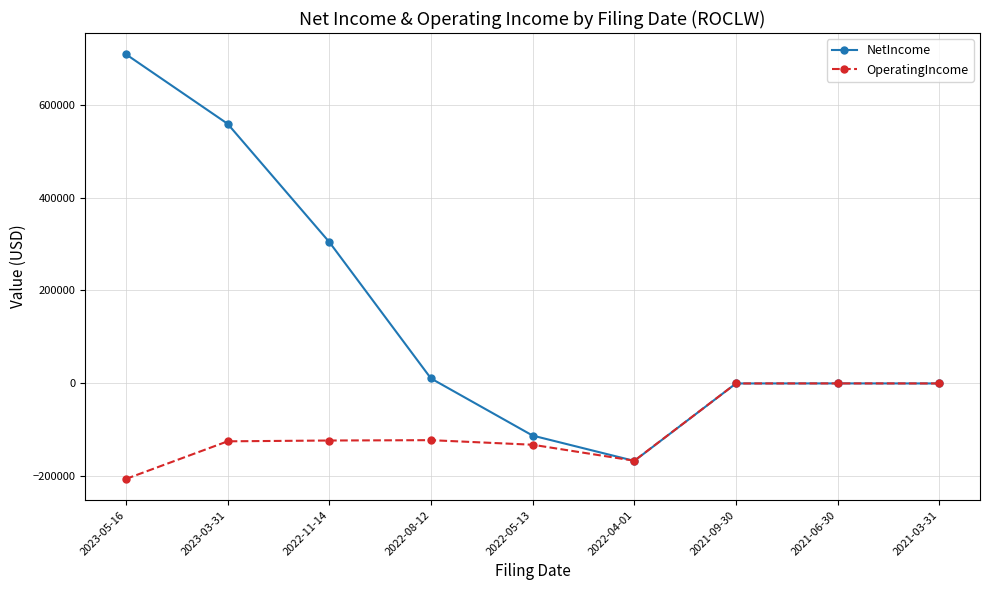

How many series are shown in this chart?

2